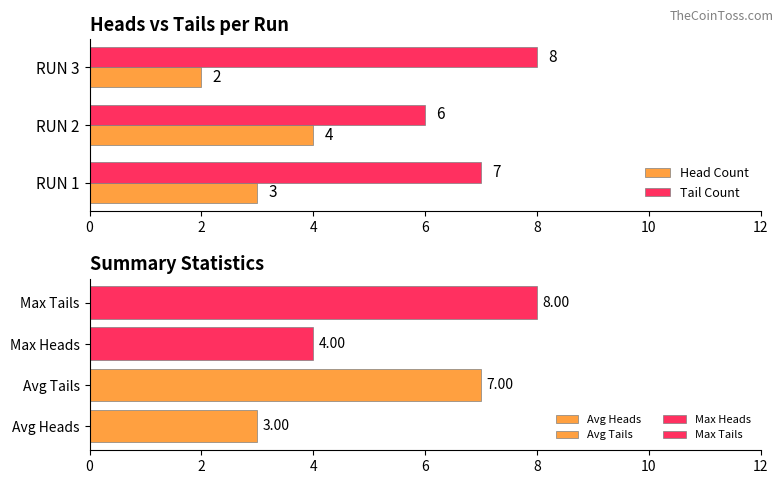

How many Tail Count values are between 6 and 8?

3